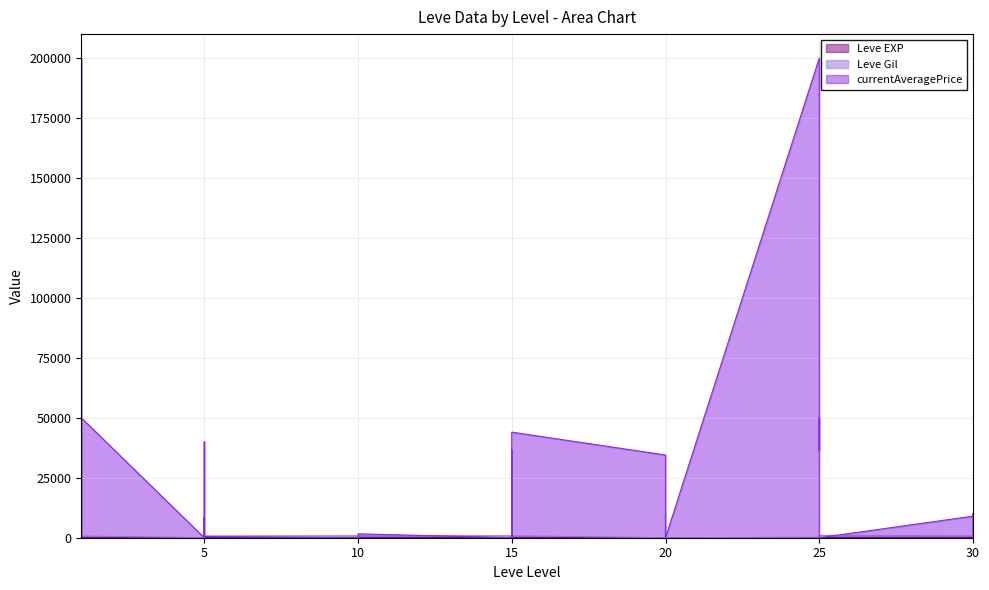

Which has a higher value, 25 or 20?

25